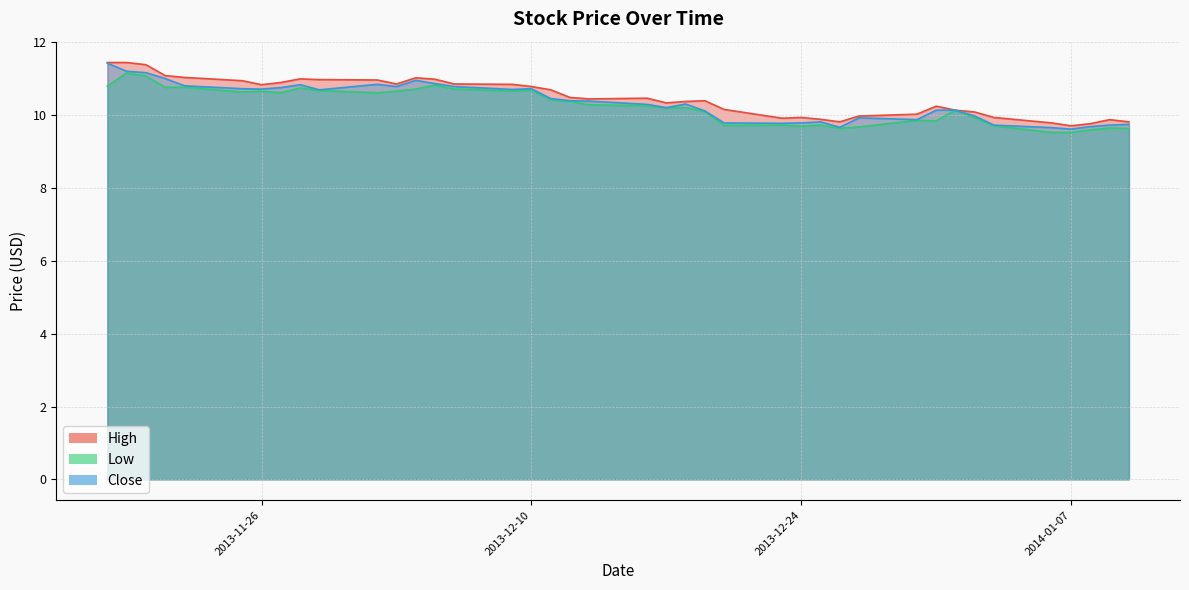

What is the total value across all series at 2013-12-19?

30.6